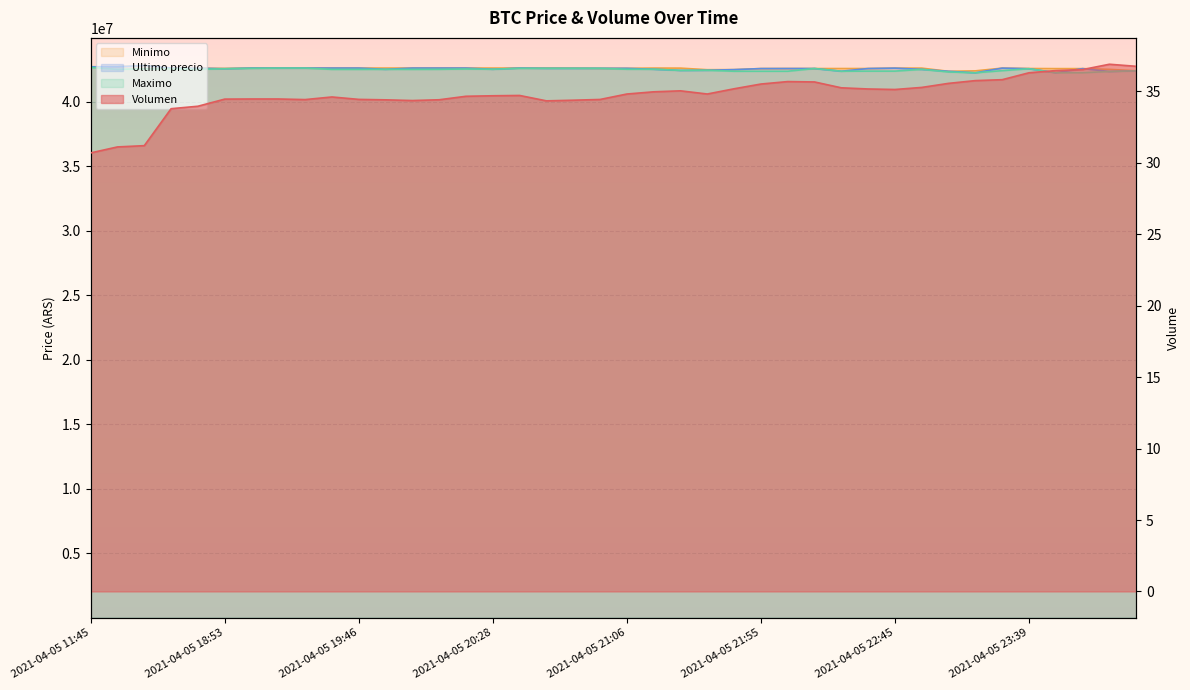

At which label is Minimo closest to 42574801?

2021-04-05 18:53